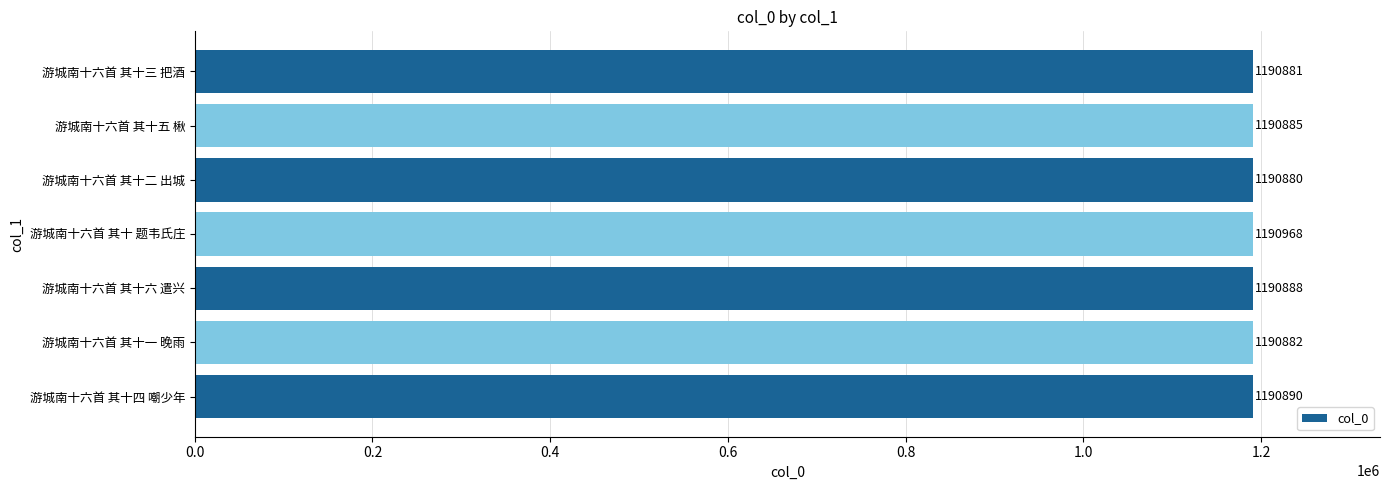

What is the change in value from 游城南十六首 其十五 楸 to 游城南十六首 其十三 把酒?

-4